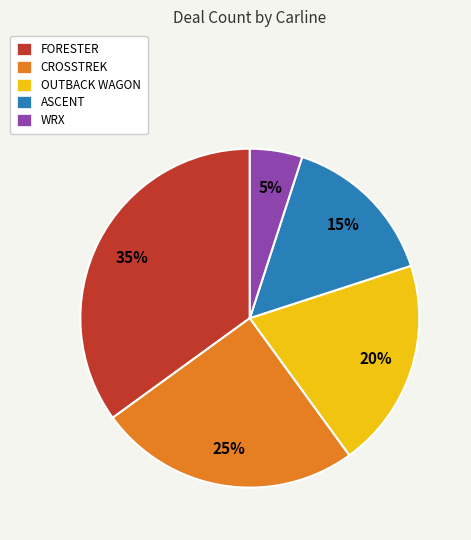

Approximately how many times larger is the value at FORESTER compared to ASCENT?

2.3